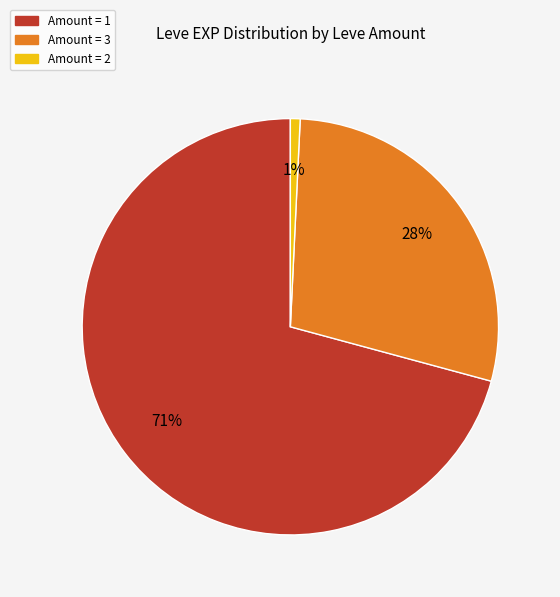

To the nearest percent, what is the difference between the largest and smallest slice percentages?

70%